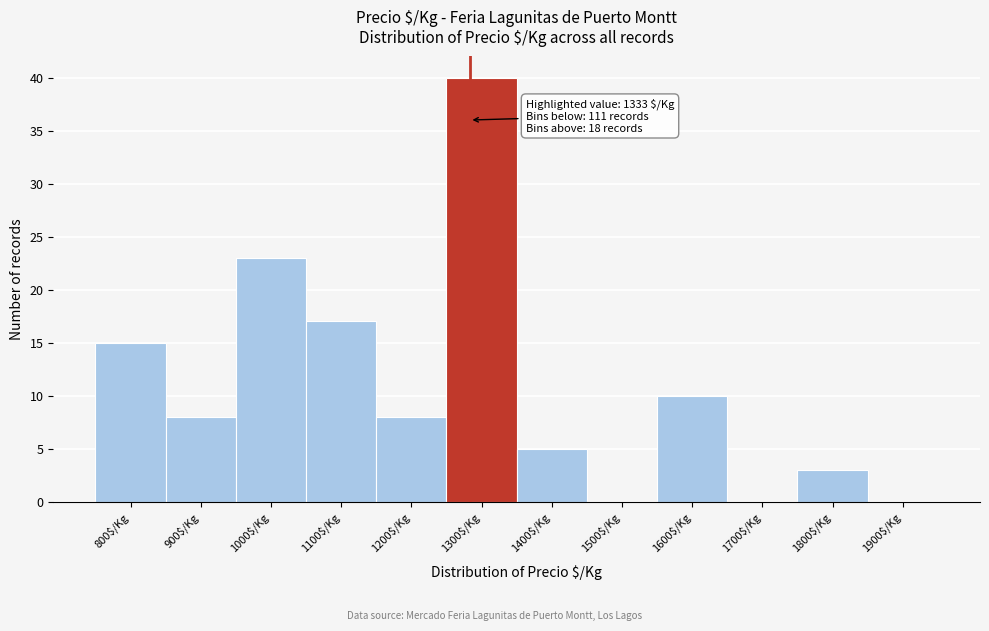

At which category does the chart reach its peak across all series?

1300$/Kg